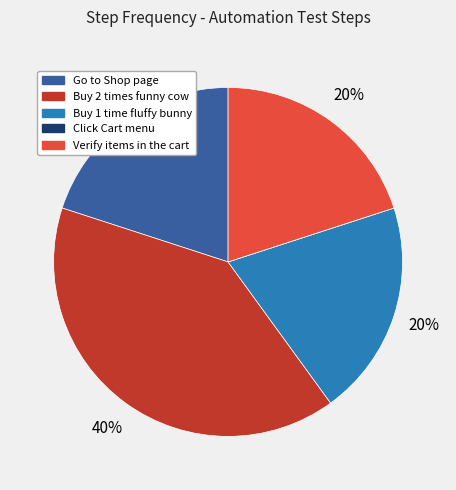

What is the largest slice in the pie chart?

Buy 2 times funny cow